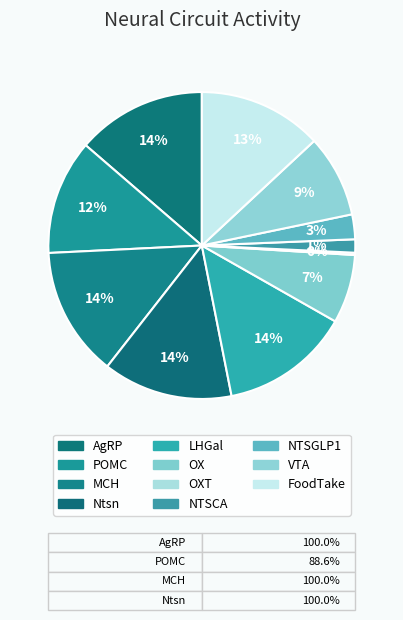

To the nearest percent, what percentage of the pie is MCH?

14%